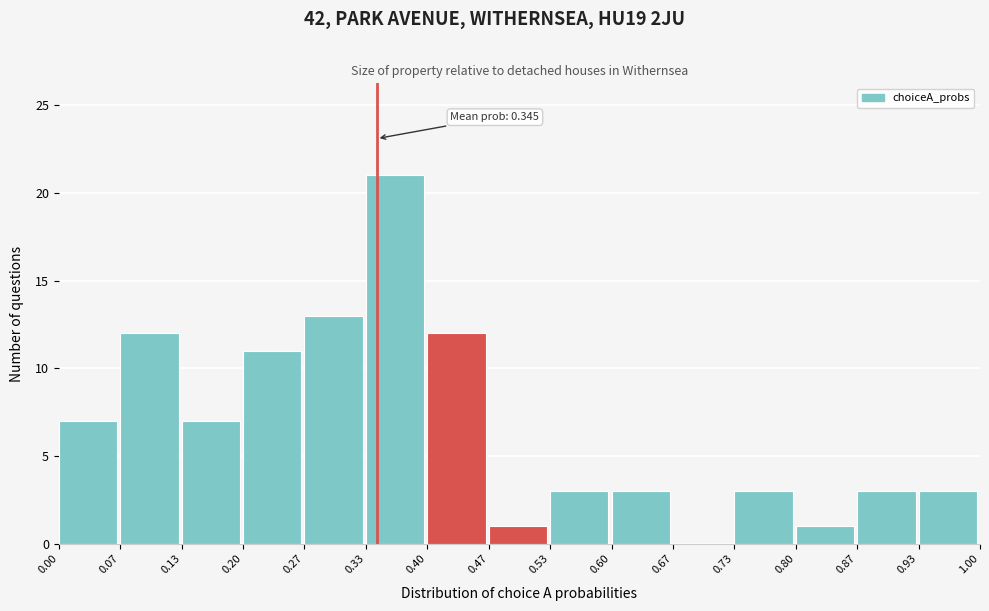

Over which range of the x-axis is the bar tallest?

0.33 to 0.40